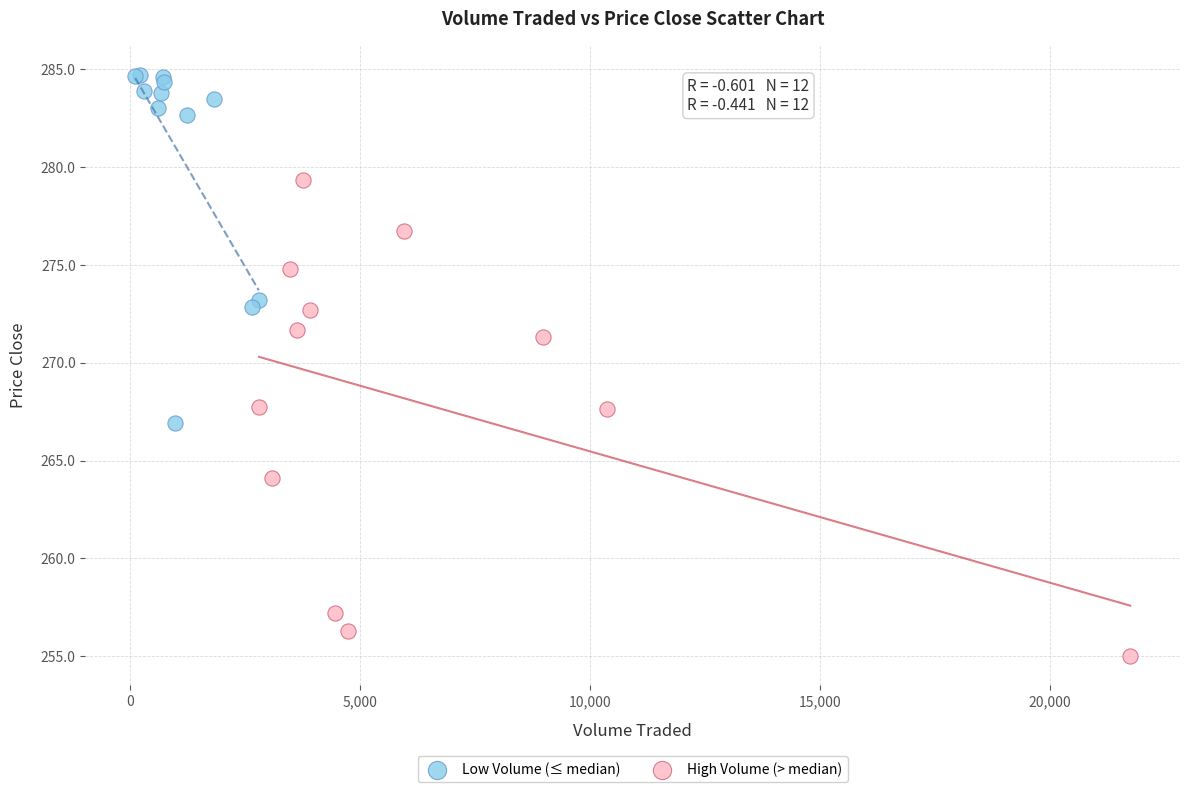

Which series reaches the minimum Y coordinate?

High Volume (> median)